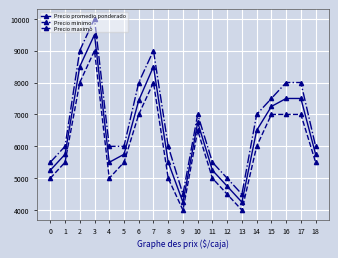

Reading left to right, extract all data points from this chart.

Precio promedio ponderado: 0=5250	1=5750	2=8500	3=9500	4=5500	5=5750	6=7438	7=8500	8=5500	9=4250	10=6750	11=5250	12=4750	13=4250	14=6500	15=7250	16=7500	17=7500	18=5750
Precio minimo: 0=5000	1=5500	2=8000	3=9000	4=5000	5=5500	6=7000	7=8000	8=5000	9=4000	10=6500	11=5000	12=4500	13=4000	14=6000	15=7000	16=7000	17=7000	18=5500
Precio maximo: 0=5500	1=6000	2=9000	3=10000	4=6000	5=6000	6=8000	7=9000	8=6000	9=4500	10=7000	11=5500	12=5000	13=4500	14=7000	15=7500	16=8000	17=8000	18=6000